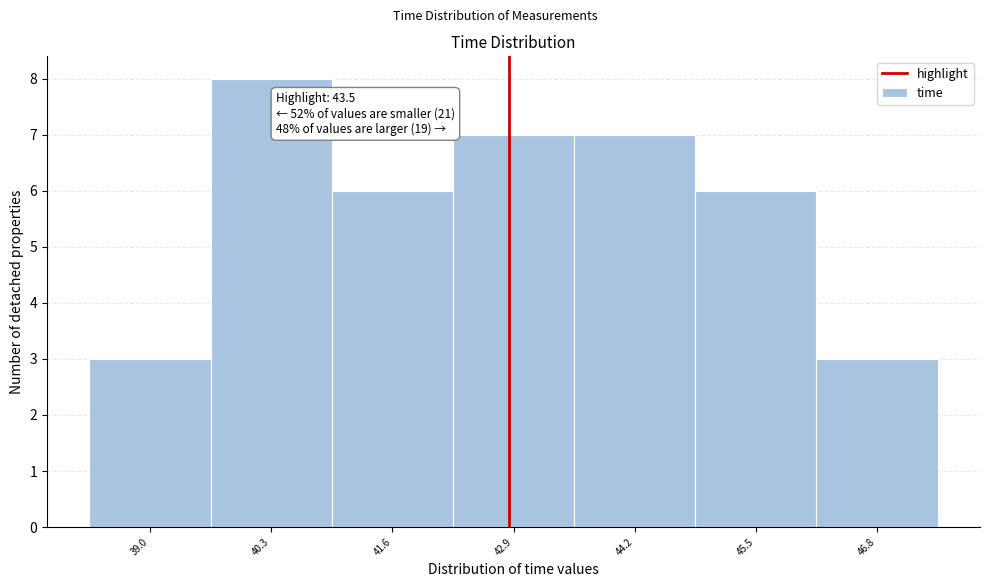

Reading right to left, what are all the values shown in this chart?

3	6	7	7	6	8	3